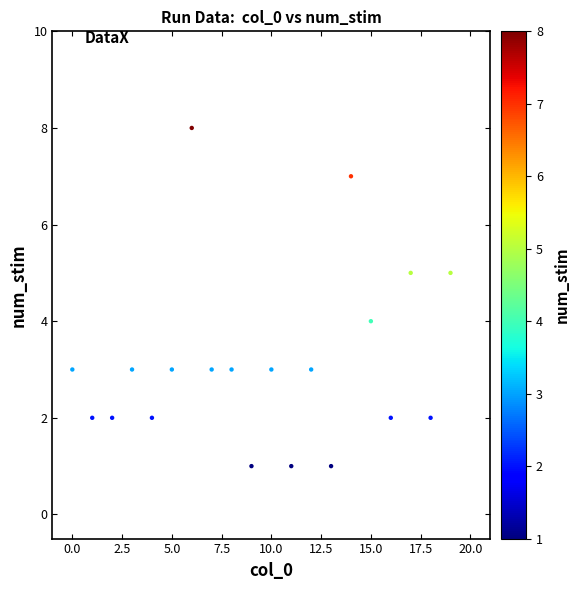

What is the range of Y values (max minus min)?

7